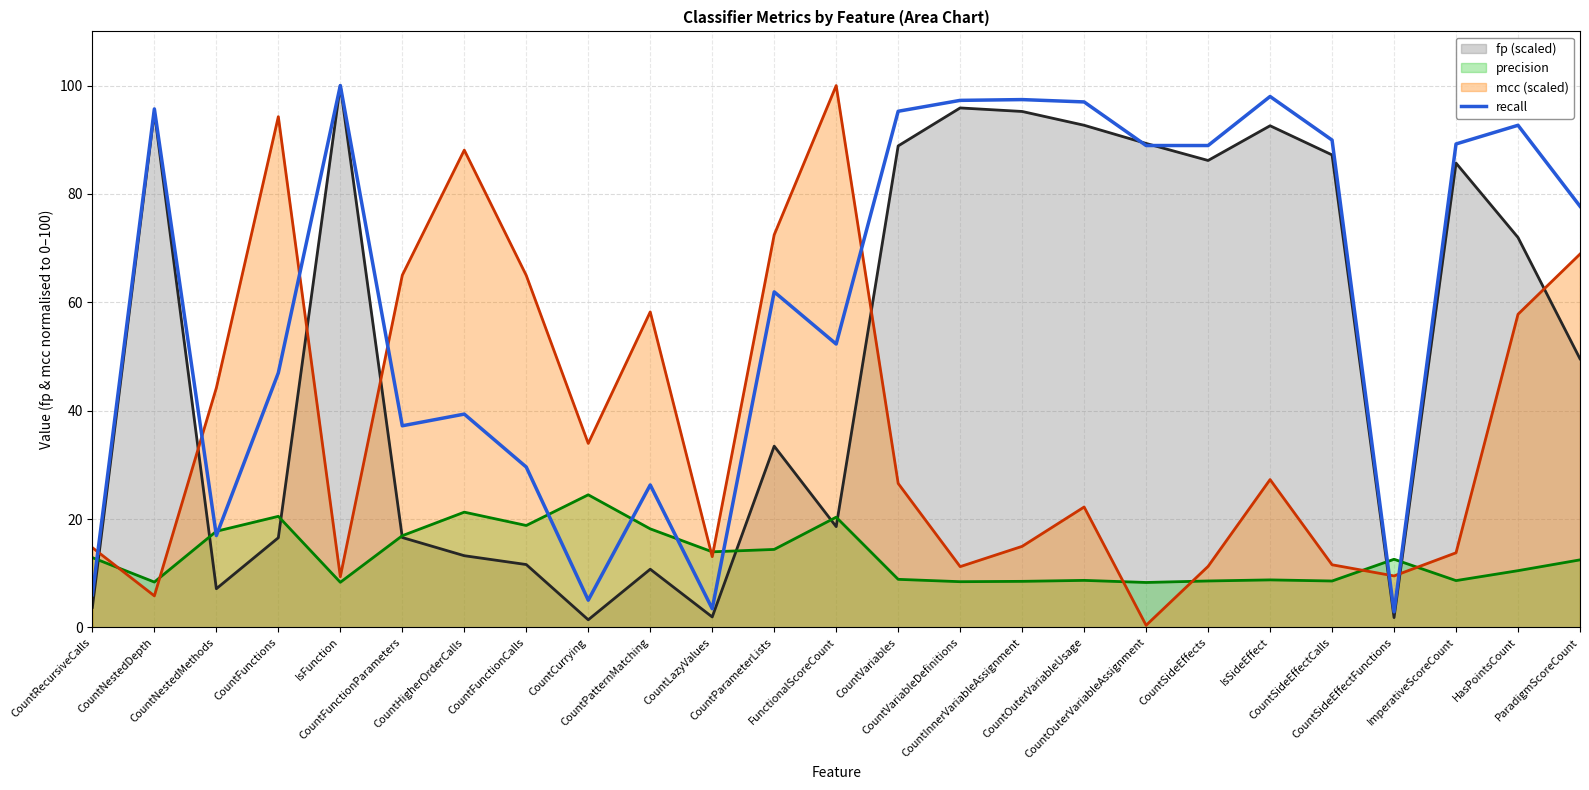

At which label does the data first exceed 77?

CountNestedDepth